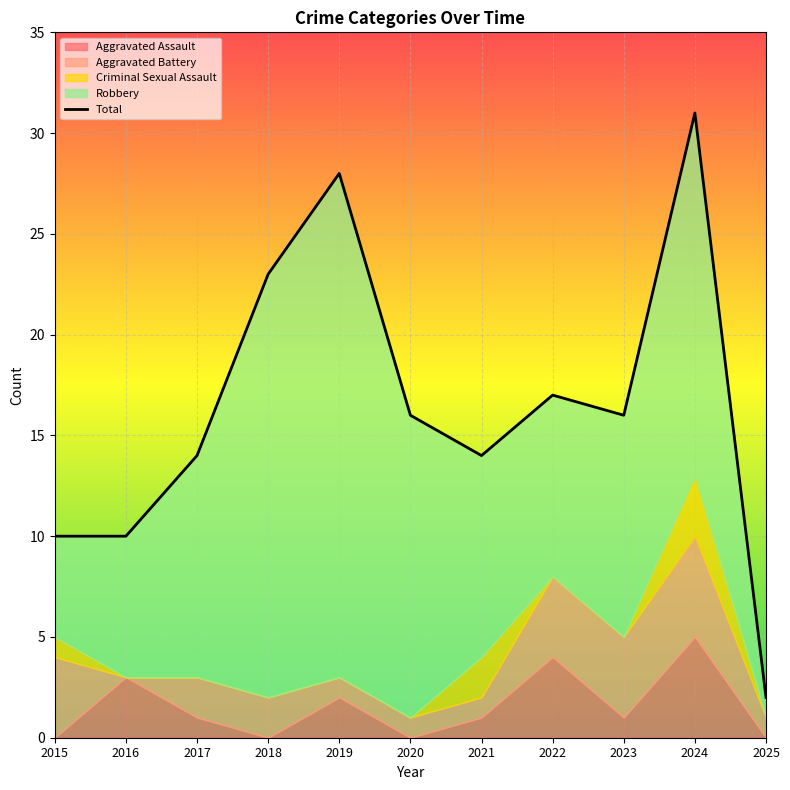

Rank the categories by value from highest to lowest.

2024, 2019, 2018, 2022, 2020, 2023, 2017, 2021, 2015, 2016, 2025